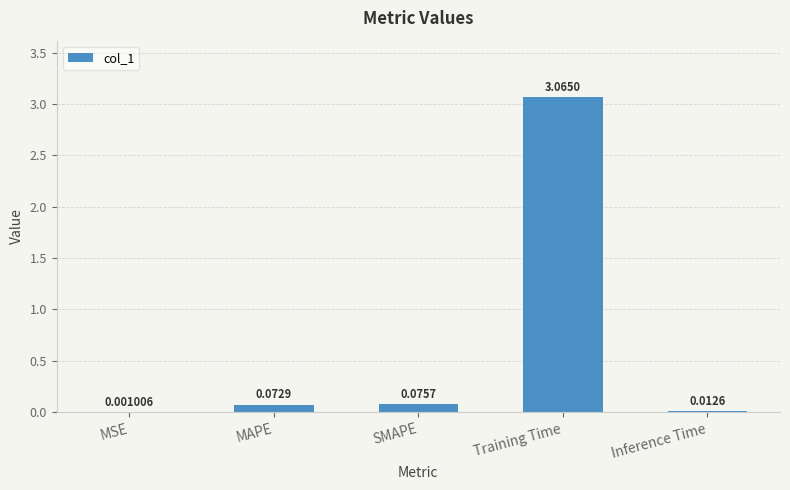

Where is the data nearest to the value 1?

SMAPE